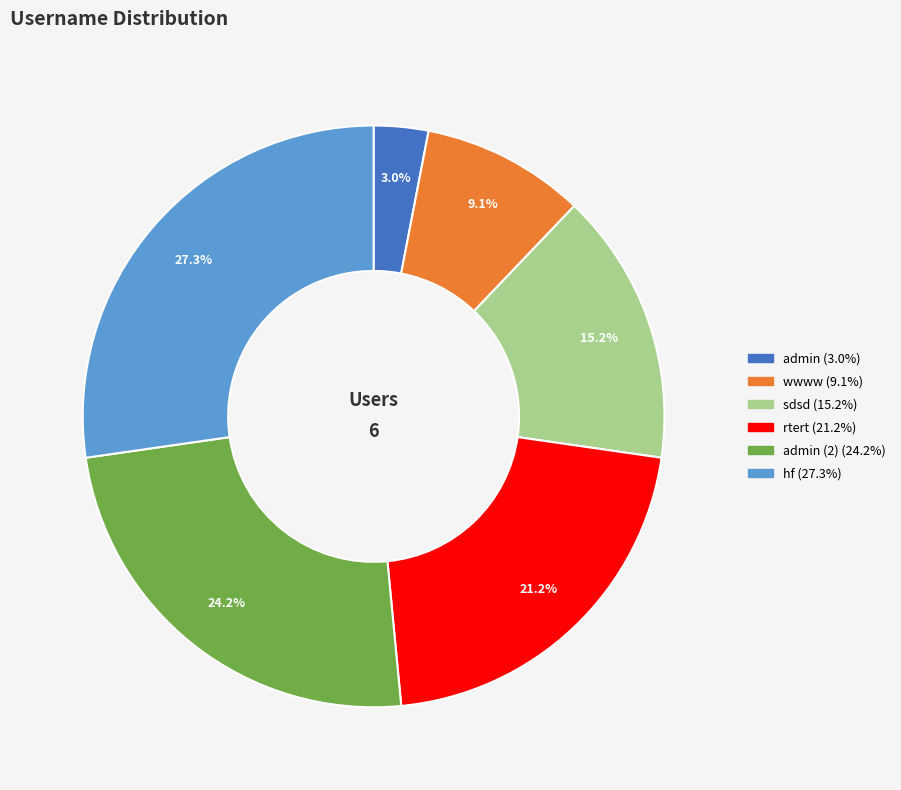

Count the number of slices in the pie.

6